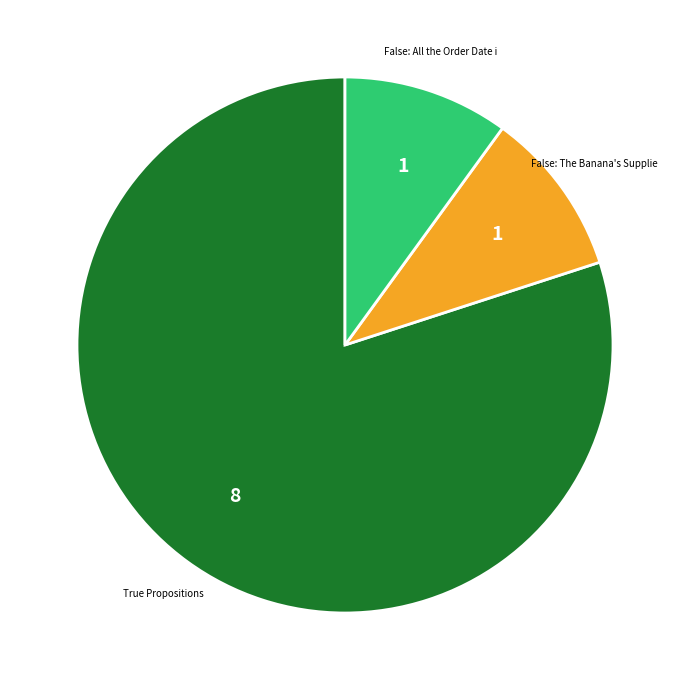

Which slice is the largest?

True Propositions